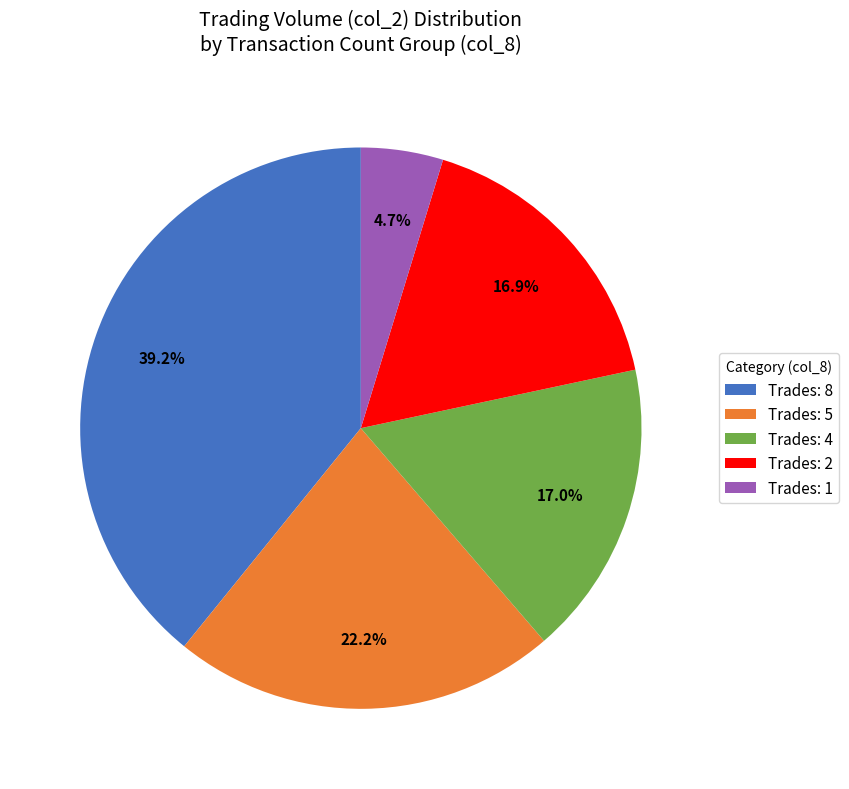

To the nearest percent, what is the average slice percentage?

20%